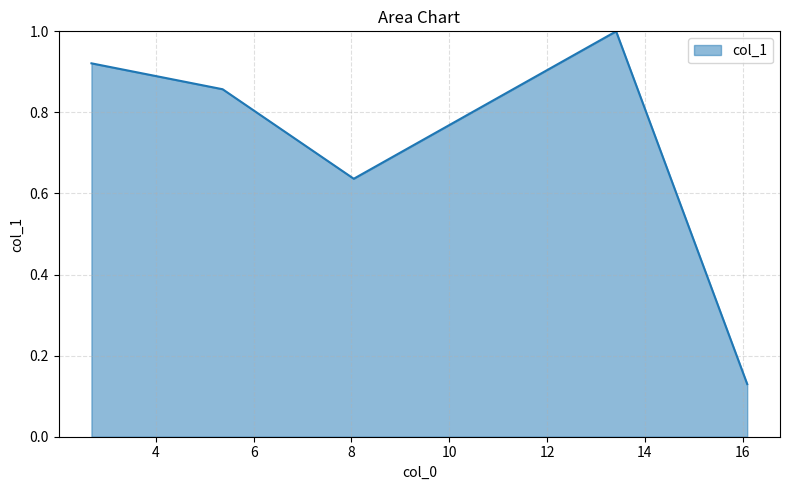

True or false: there are more than 2 points higher than both neighbors.

False